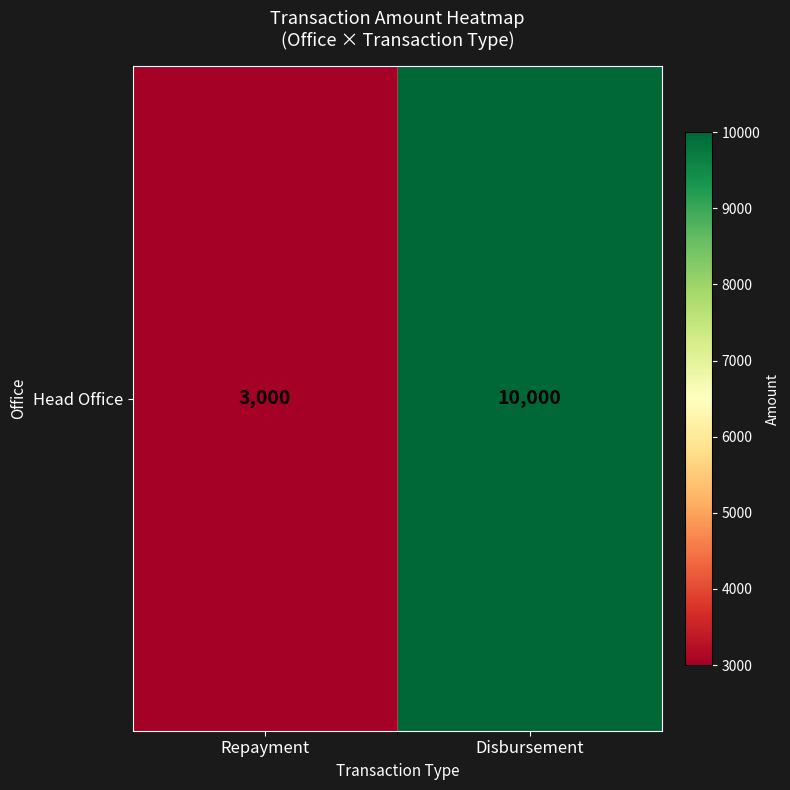

What is the minimum value shown in the chart?

3000